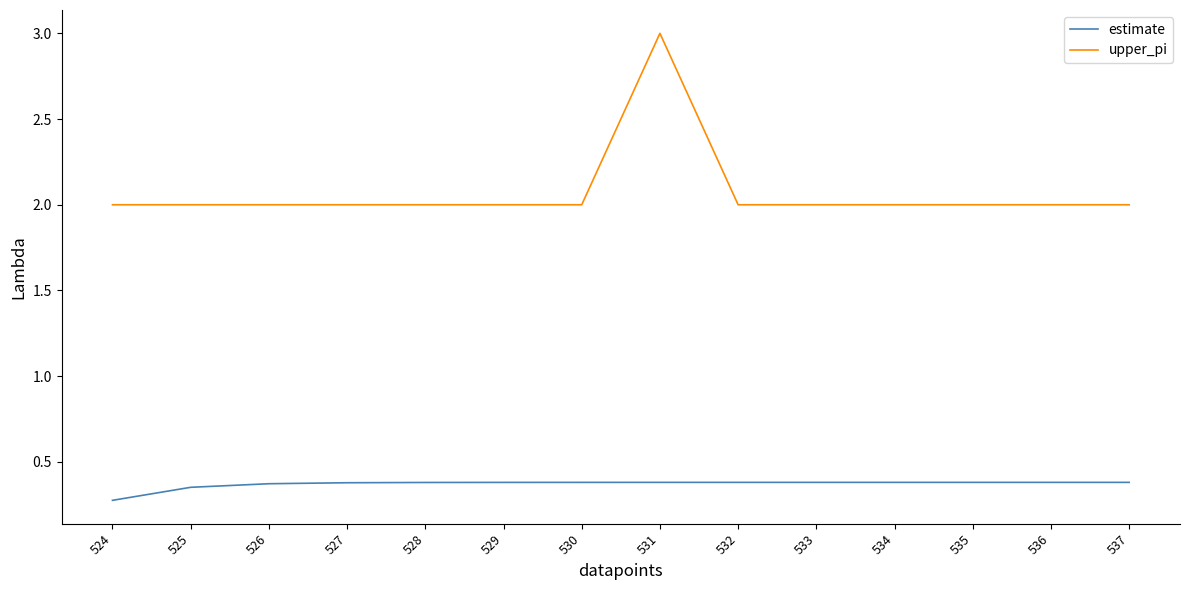

The value of upper_pi at 533 is 1.4. True or false?

False